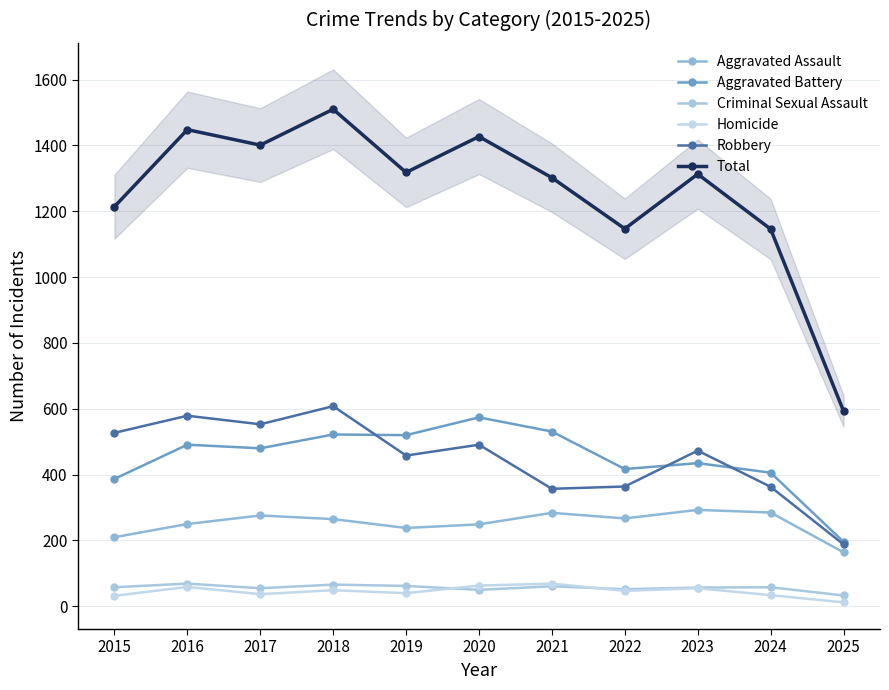

Reading left to right, list all the values displayed in this chart.

Aggravated Assault: 210	250	276	265	238	249	284	267	293	285	164
Aggravated Battery: 387	491	480	522	520	574	531	417	435	406	196
Criminal Sexual Assault: 58	69	55	66	62	50	61	52	57	58	33
Homicide: 32	59	37	49	40	63	69	47	55	34	12
Robbery: 527	579	553	608	458	491	357	364	473	363	188
Total: 1214	1448	1401	1510	1318	1427	1302	1147	1313	1146	593